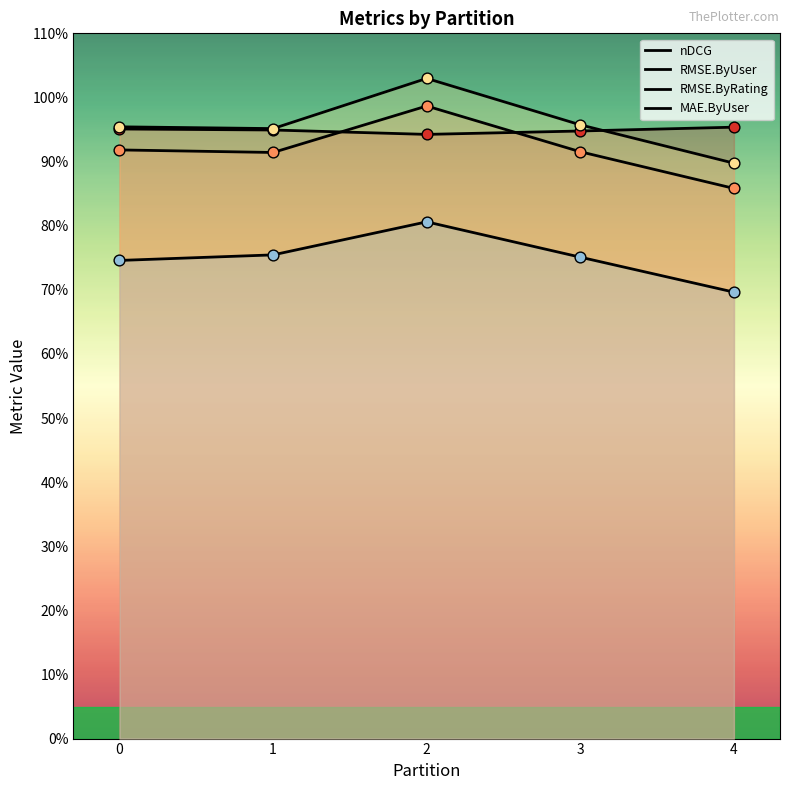

What are all the series names shown in the legend?

nDCG, RMSE.ByUser, RMSE.ByRating, MAE.ByUser